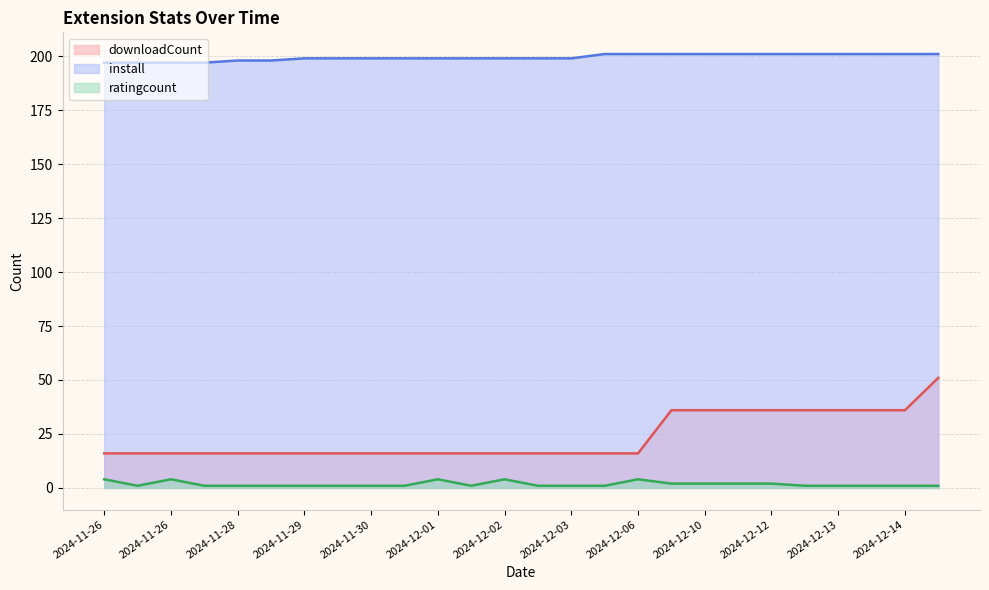

Is it true that ratingcount equals 2 at 2024-12-09?

True